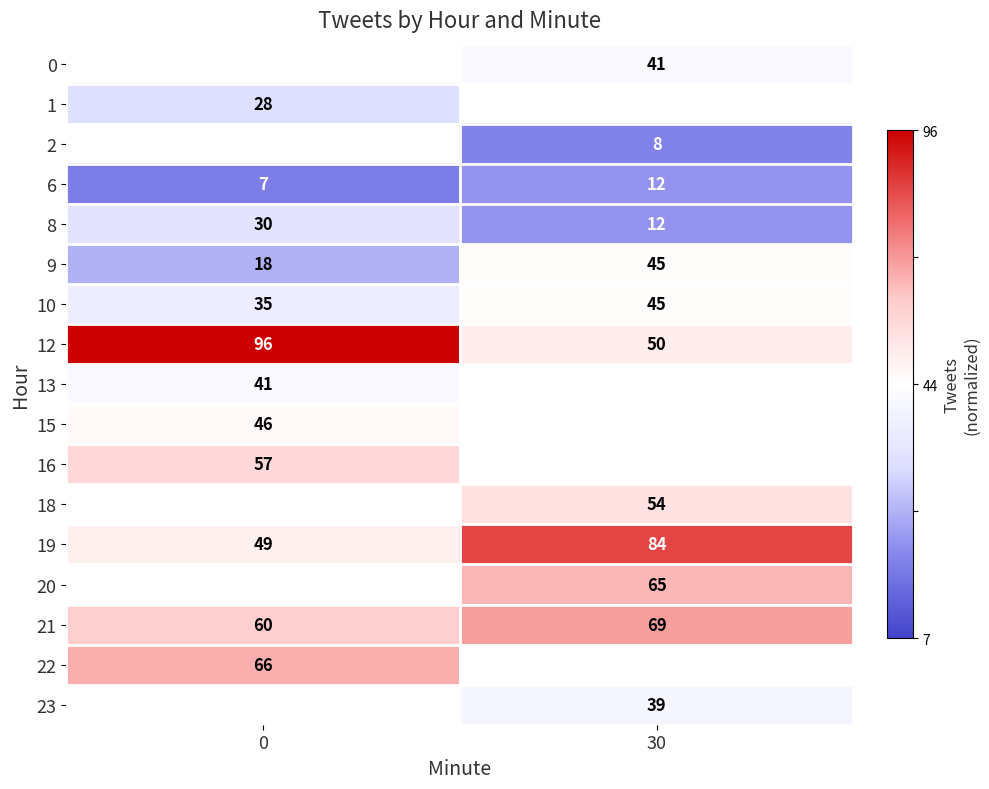

Is the value of 19 at 30 greater than the value of 2 at 30?

Yes